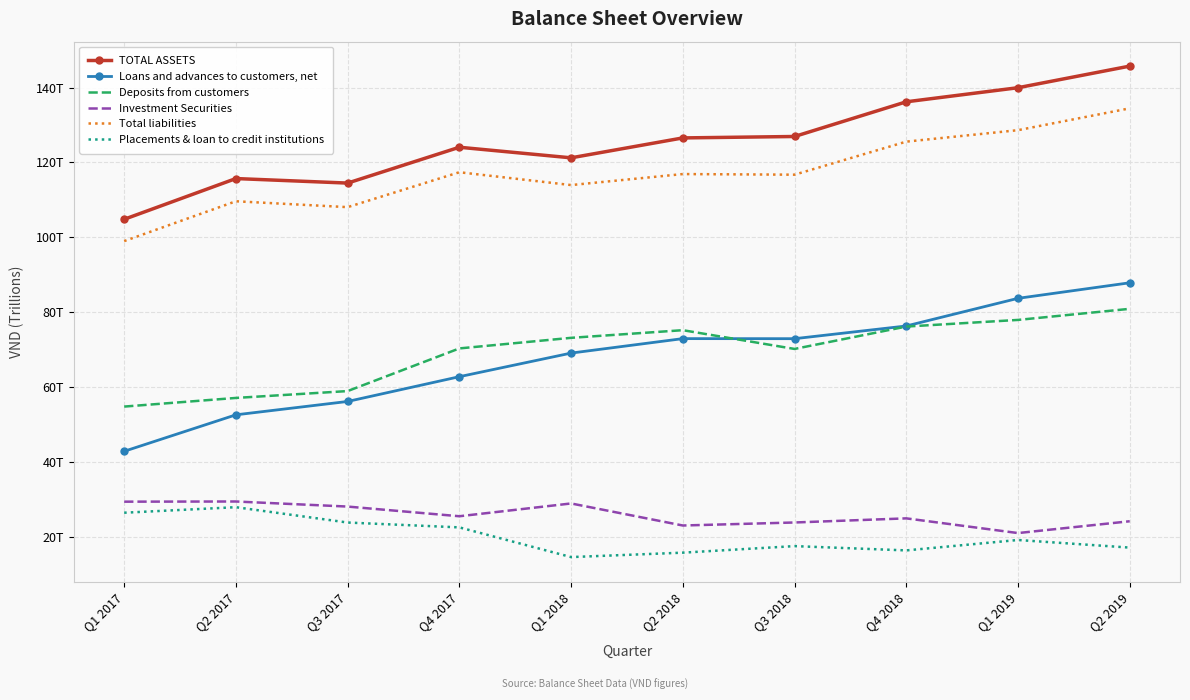

What are all the series names shown in the legend?

TOTAL ASSETS, Loans and advances to customers, net, Deposits from customers, Investment Securities, Total liabilities, Placements & loan to credit institutions